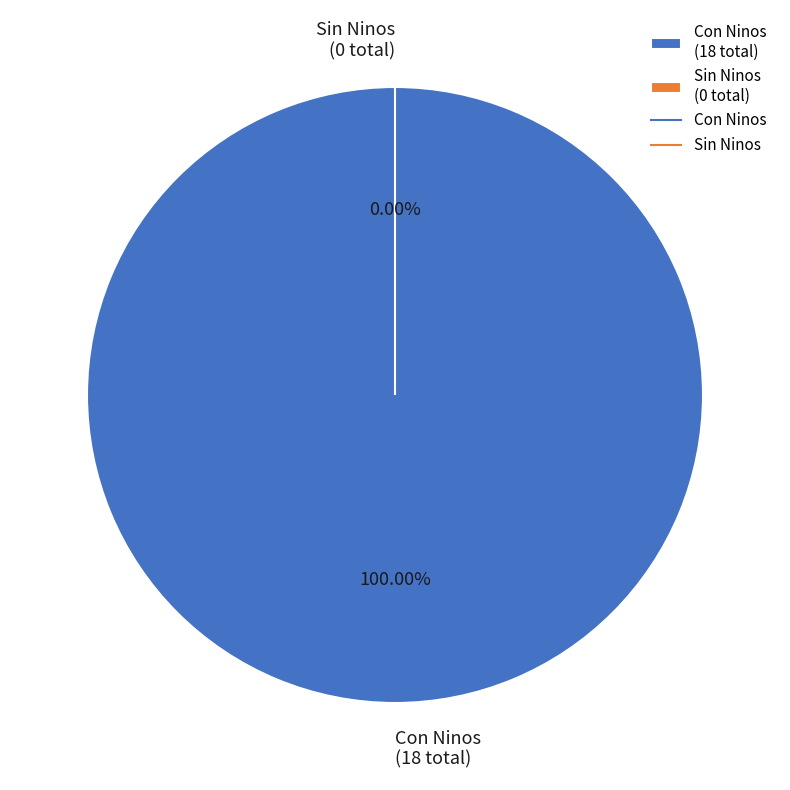

Is Ana Candia the majority of the pie?

No